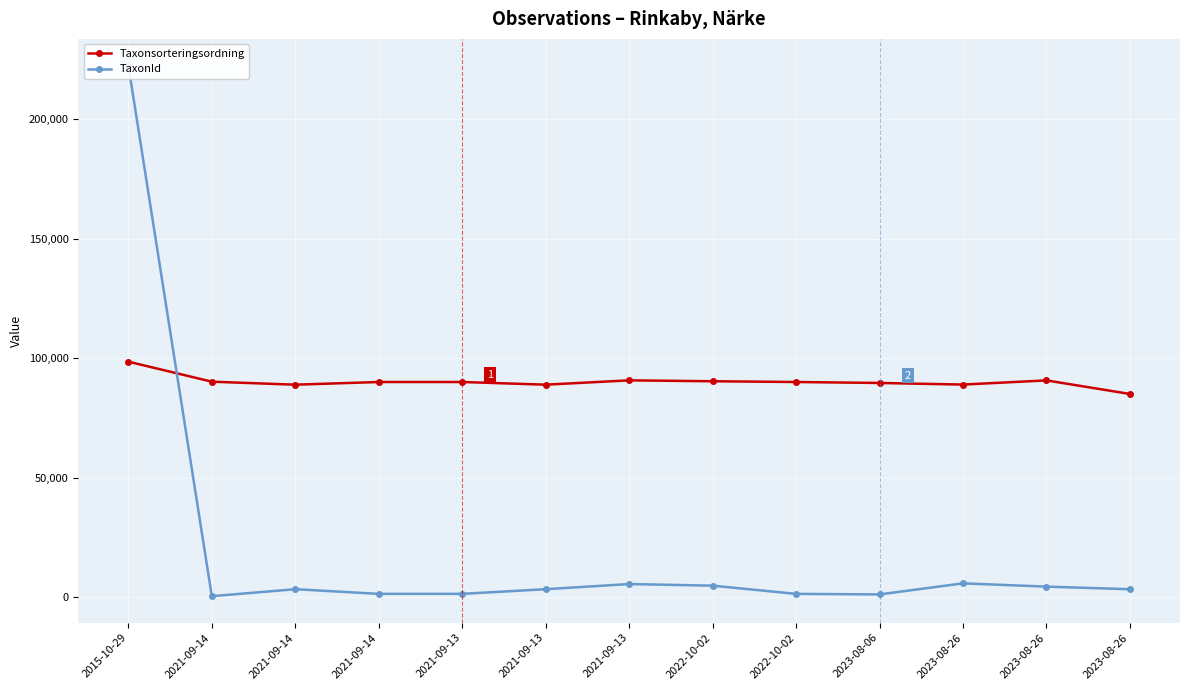

Where does the TaxonId series first go above 3286?

2015-10-29